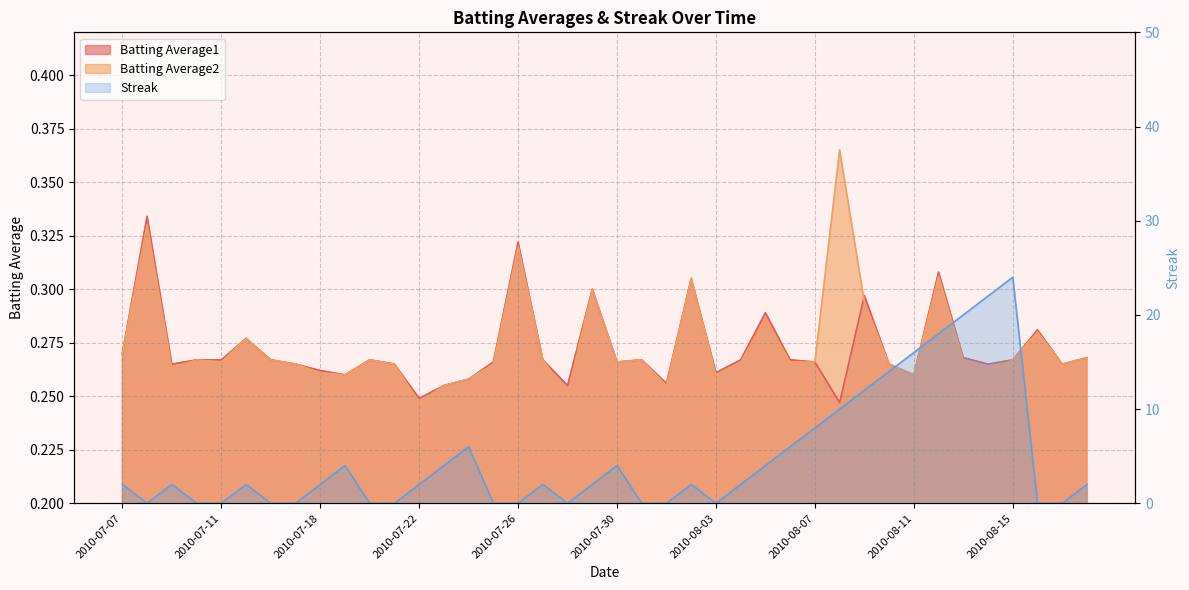

Which series has the largest range (max minus min)?

Streak